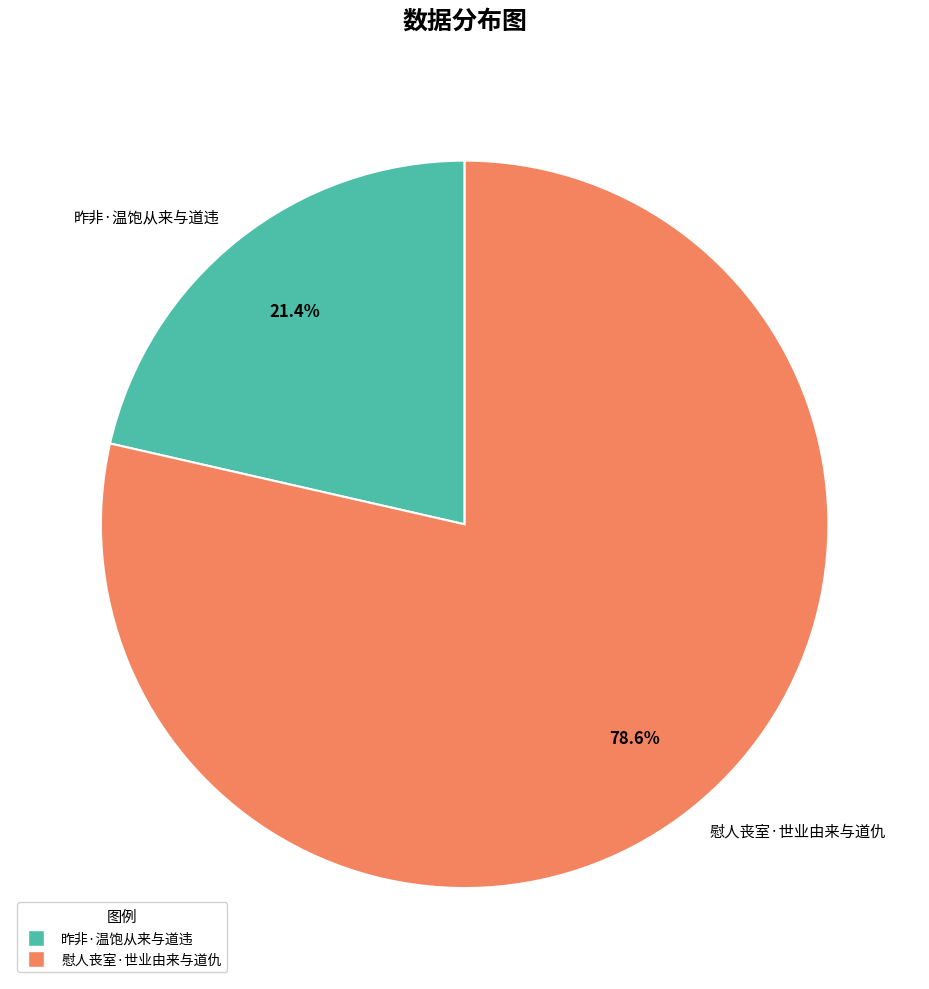

Does 昨非·温饱从来与道违 account for over 50% of the chart?

No